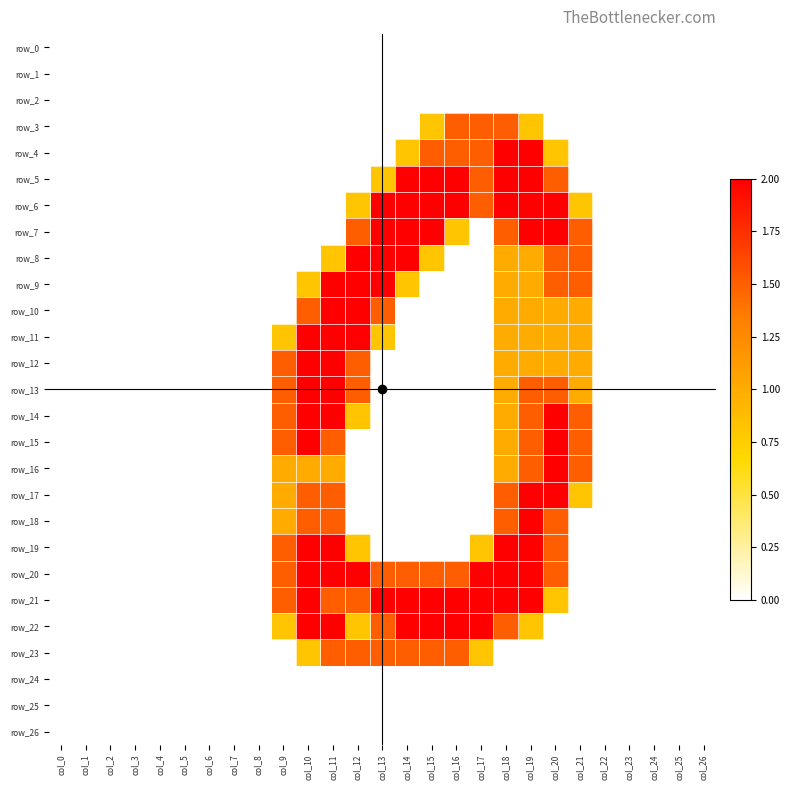

What is the greatest value displayed?

2.0